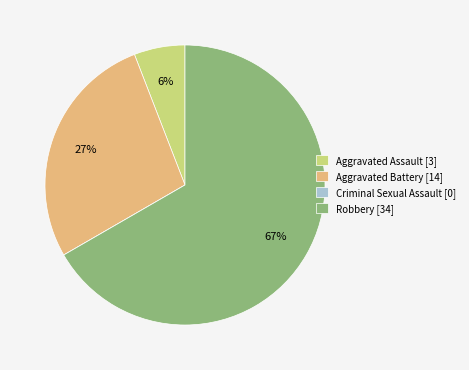

What is the largest slice in the pie chart?

Robbery